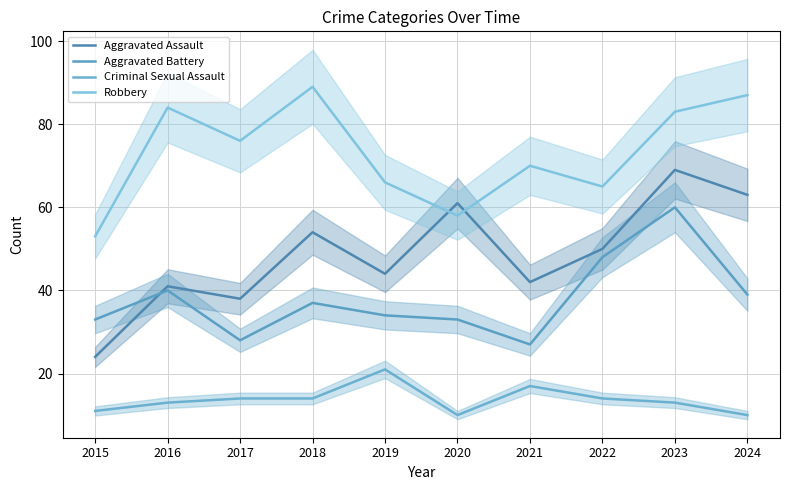

True or false: Robbery has a value of 53 at 2015.

True